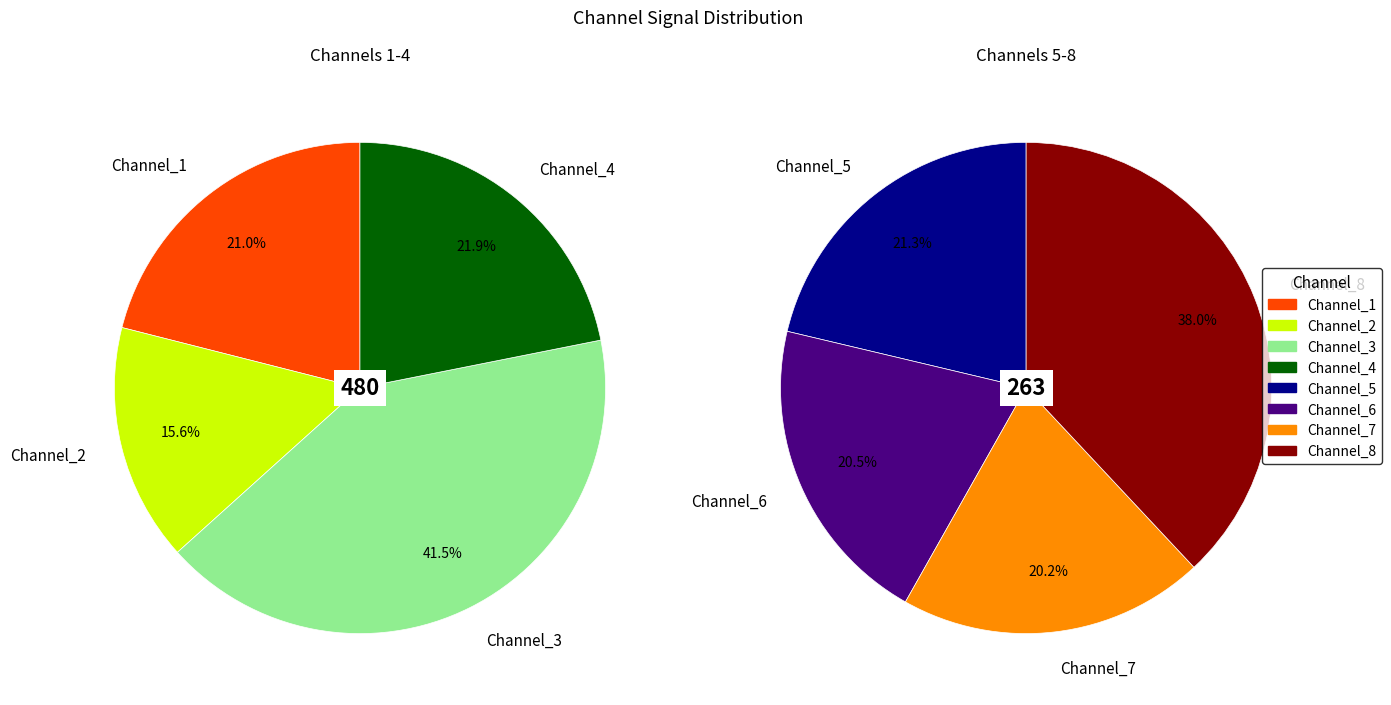

How many segments does this pie chart have?

8